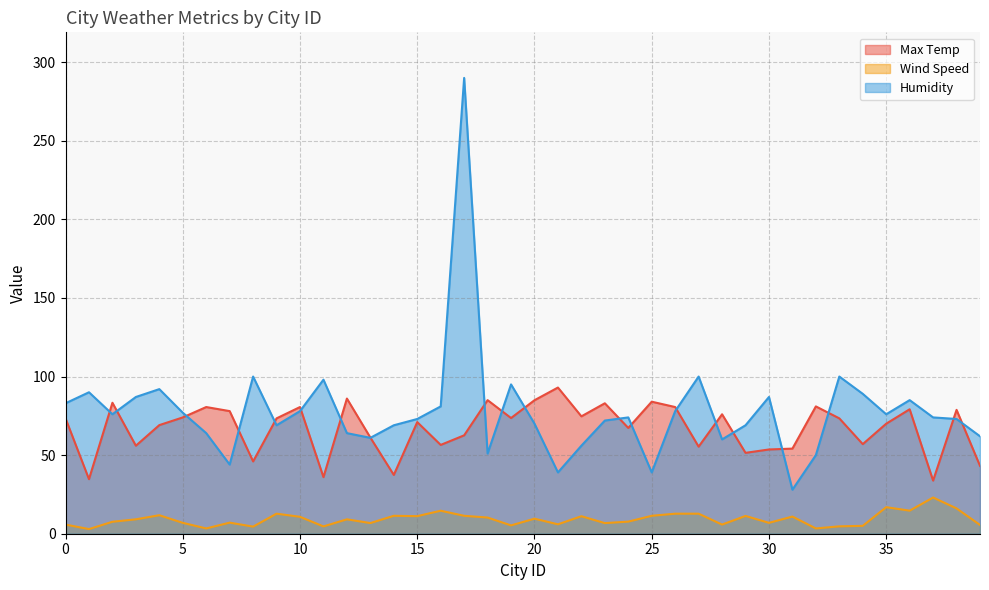

How many lines are shown in the chart?

3